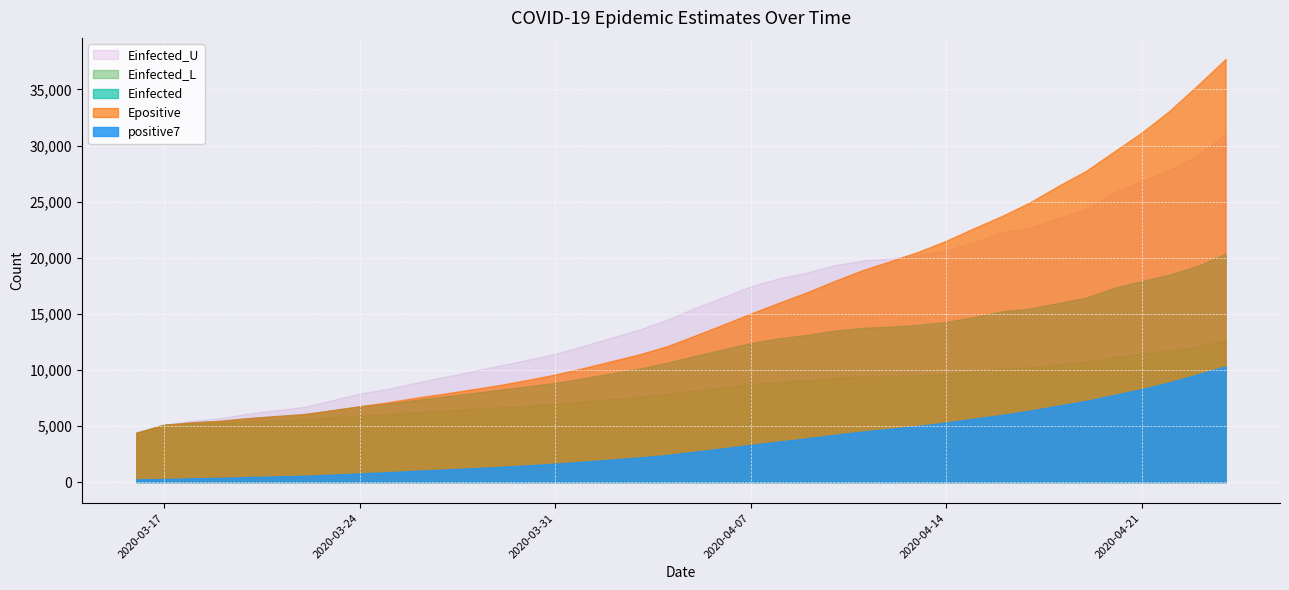

Between 2020-04-09 and 2020-04-17, which series saw the biggest shift?

Epositive